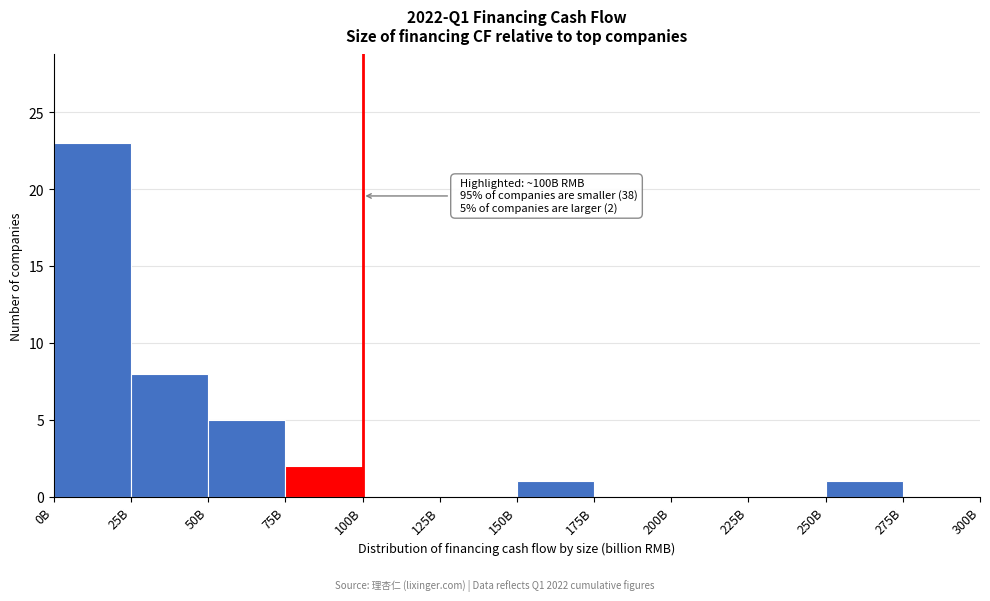

Reading right to left, extract all data points from this chart.

275B=0	250B=1	225B=0	200B=0	175B=0	150B=1	125B=0	100B=0	75B=2	50B=5	25B=8	0B=23